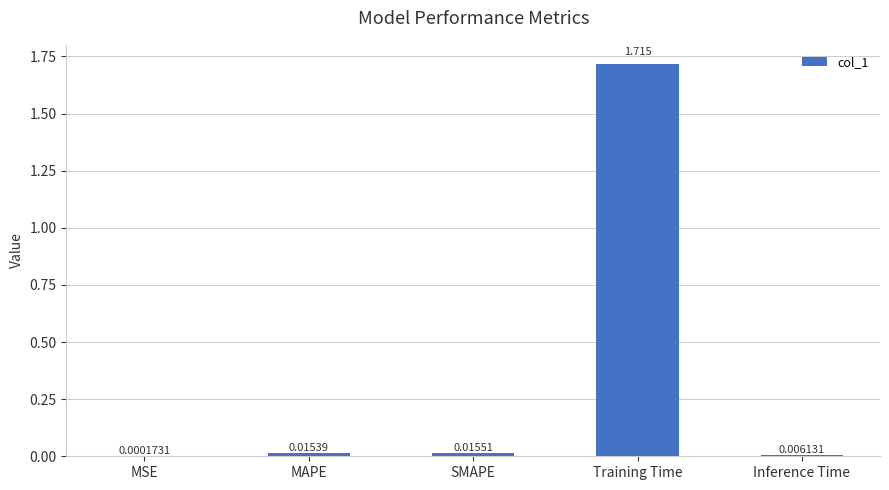

Which label corresponds to the largest value in the chart?

Training Time